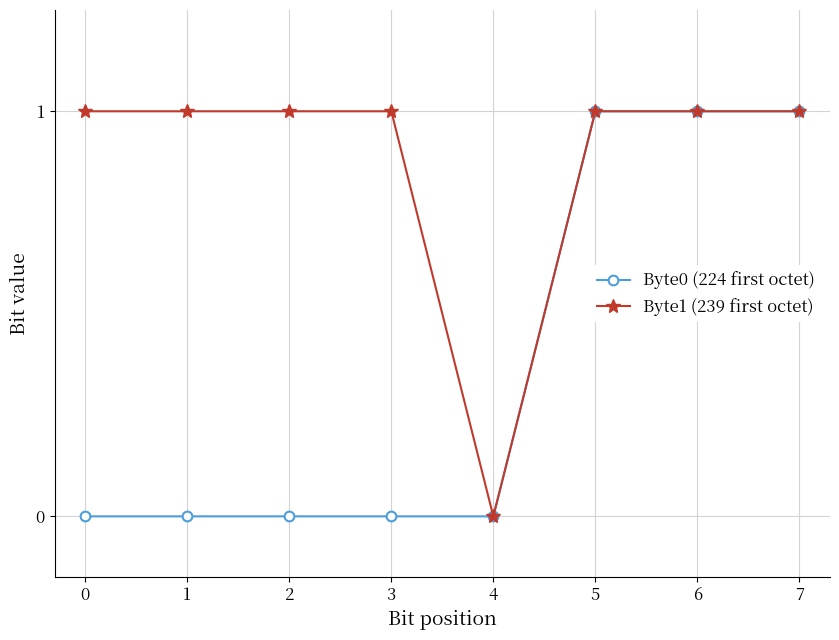

What are all the series names shown in the legend?

Byte0 (224 first octet), Byte1 (239 first octet)